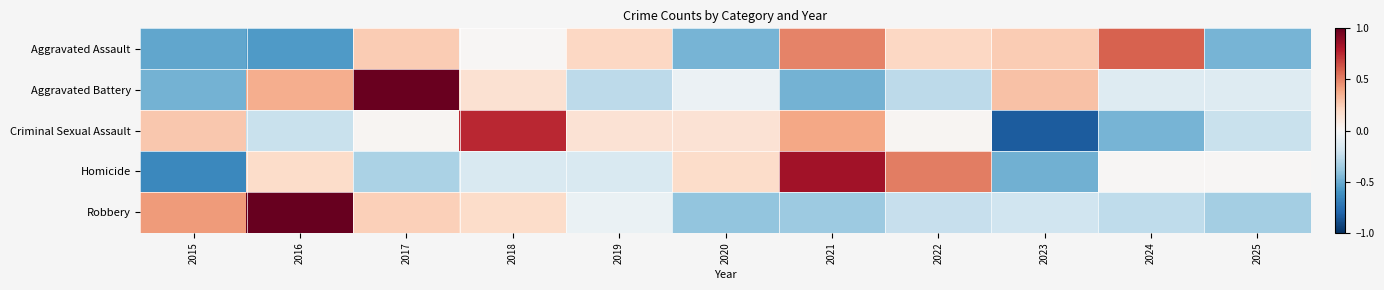

Reading left to right, list all the values displayed in this chart.

Aggravated Assault: 2015=-0.5	2016=-0.6	2017=0.3	2018=0.0	2019=0.2	2020=-0.5	2021=0.5	2022=0.2	2023=0.3	2024=0.6	2025=-0.5
Aggravated Battery: 2015=-0.5	2016=0.4	2017=1.0	2018=0.2	2019=-0.3	2020=-0.1	2021=-0.5	2022=-0.3	2023=0.3	2024=-0.1	2025=-0.1
Criminal Sexual Assault: 2015=0.3	2016=-0.2	2017=0.0	2018=0.8	2019=0.1	2020=0.1	2021=0.4	2022=0.0	2023=-0.8	2024=-0.5	2025=-0.2
Homicide: 2015=-0.6	2016=0.2	2017=-0.3	2018=-0.2	2019=-0.2	2020=0.2	2021=0.8	2022=0.5	2023=-0.5	2024=0.0	2025=0.0
Robbery: 2015=0.4	2016=1.0	2017=0.2	2018=0.2	2019=-0.1	2020=-0.4	2021=-0.4	2022=-0.2	2023=-0.2	2024=-0.3	2025=-0.3